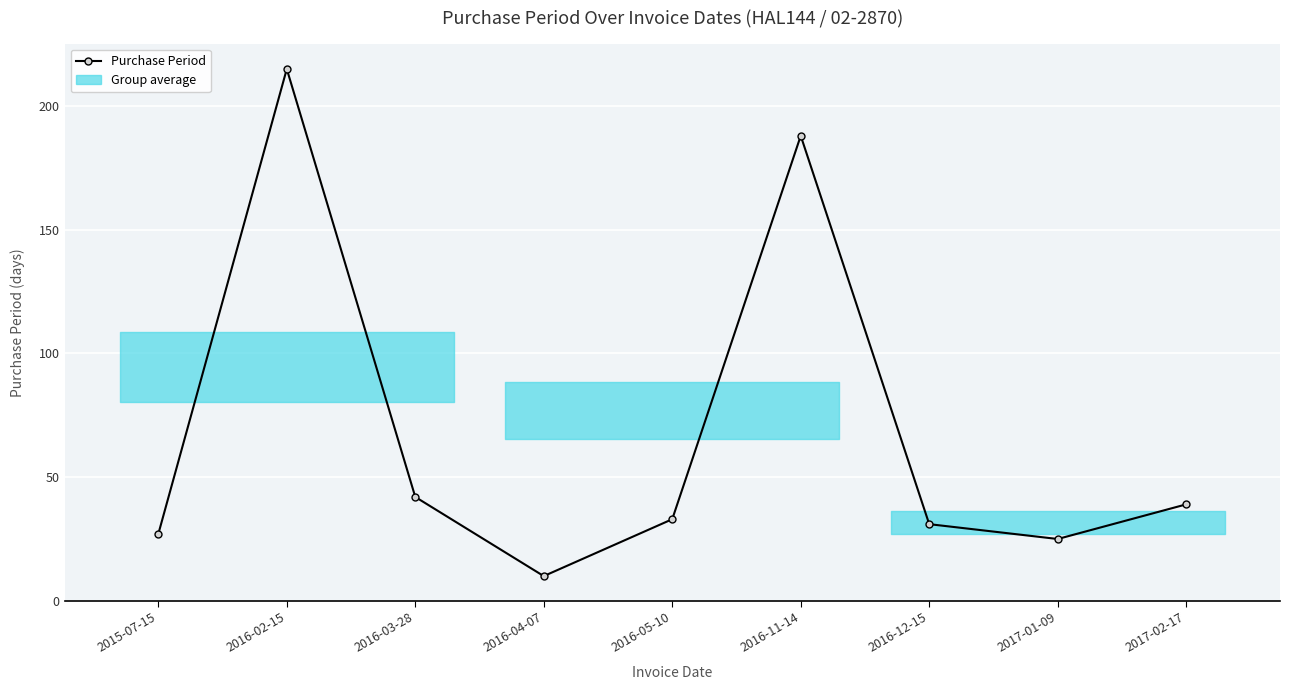

What is the ratio of the value at 2016-11-14 to the value at 2016-05-10?

5.7